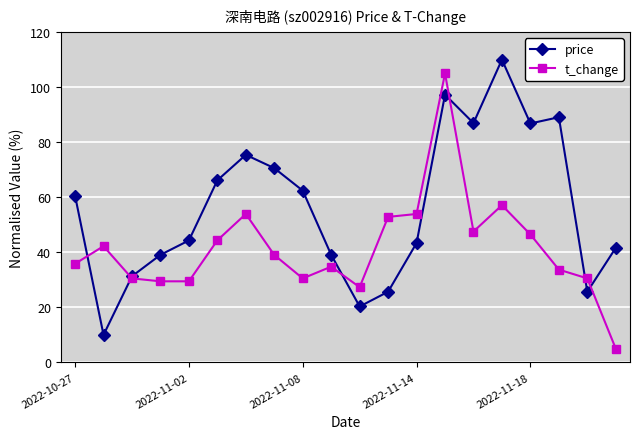

True or false: t_change has more than 1 points higher than both neighbors.

True